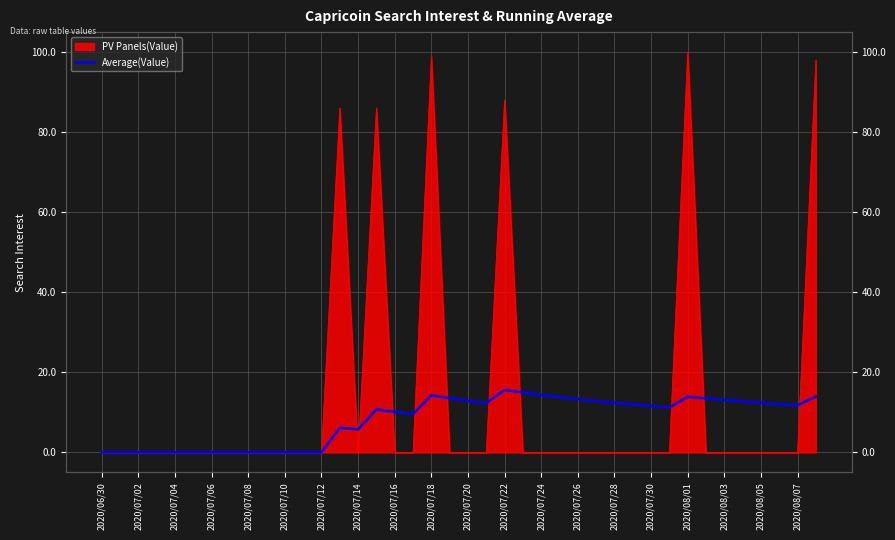

Reading left to right, extract all data points from this chart.

0.0	0.0	0.0	0.0	0.0	0.0	0.0	0.0	0.0	0.0	0.0	0.0	0.0	6.1	5.7	10.8	10.1	9.6	14.3	13.6	12.9	12.3	15.6	15.0	14.4	13.8	13.3	12.8	12.4	12.0	11.6	11.2	13.9	13.5	13.1	12.8	12.4	12.1	11.8	13.9